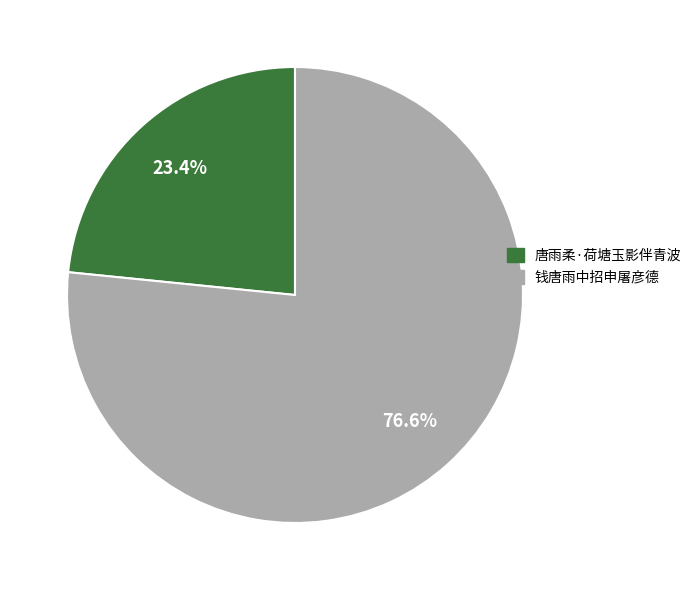

To the nearest percent, what percentage of the pie is 唐雨柔·荷塘玉影伴青波?

23%